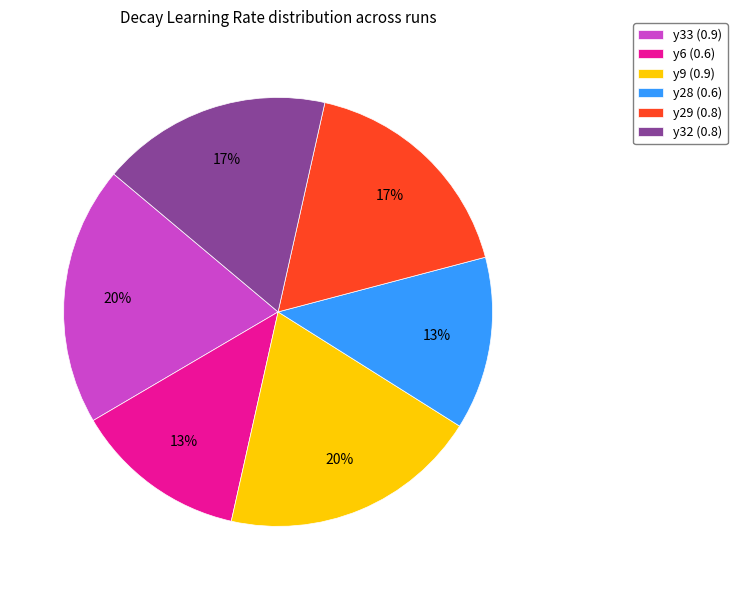

Do y32 (0.8) and y29 (0.8) together represent more than half of the pie?

No